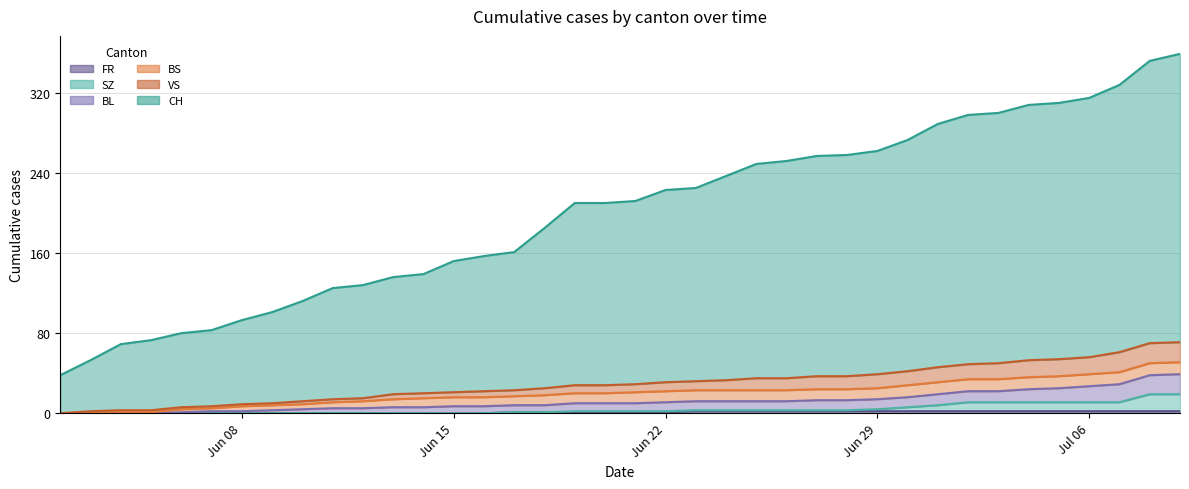

Does the chart display data point markers on the line(s)?

No